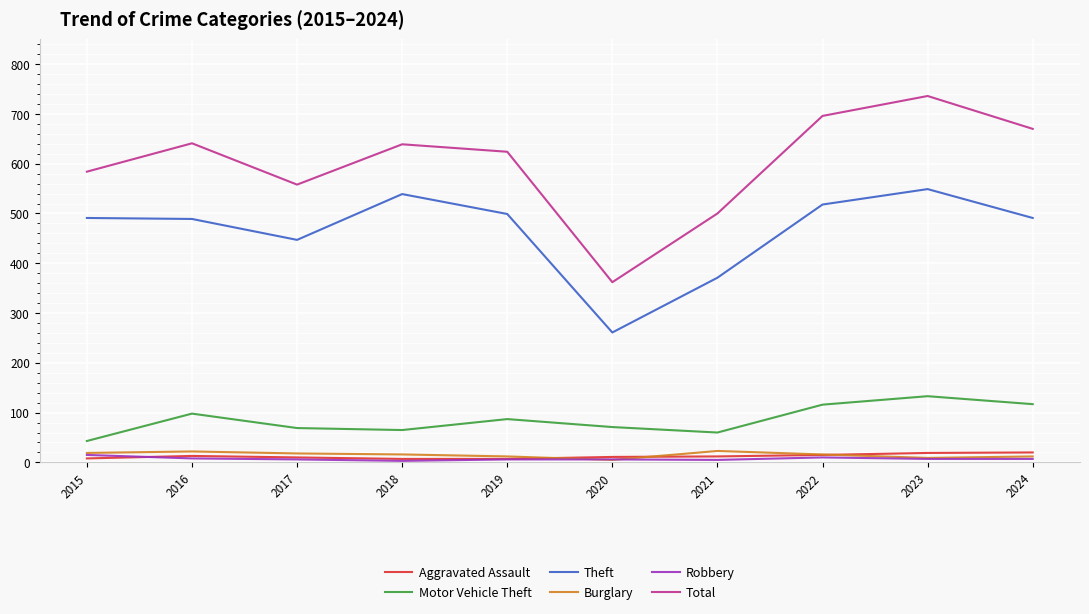

The value of Motor Vehicle Theft at 2015 is 43. True or false?

True